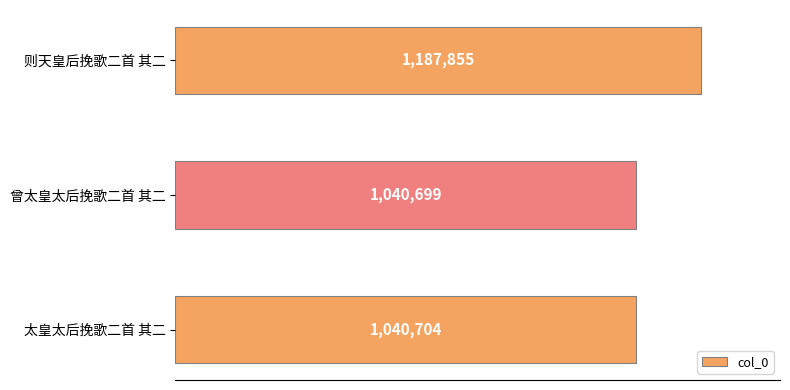

List the labels in order of value, largest first.

则天皇后挽歌二首 其二, 太皇太后挽歌二首 其二, 曾太皇太后挽歌二首 其二